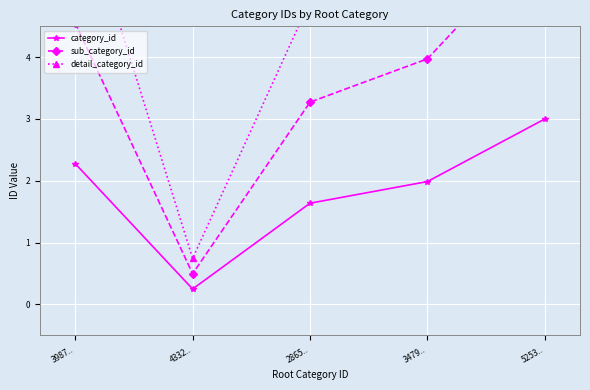

What is the total value across all series at 4332..?

1.5